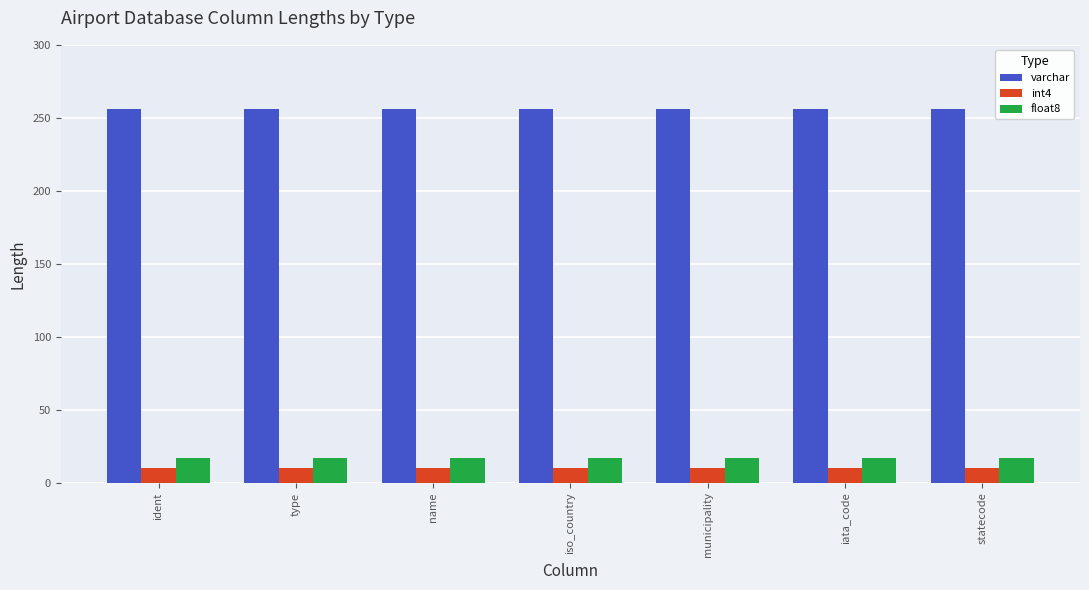

Reading right to left, extract all data points from this chart.

varchar: 256	256	256	256	256	256	256
int4: 10	10	10	10	10	10	10
float8: 17	17	17	17	17	17	17